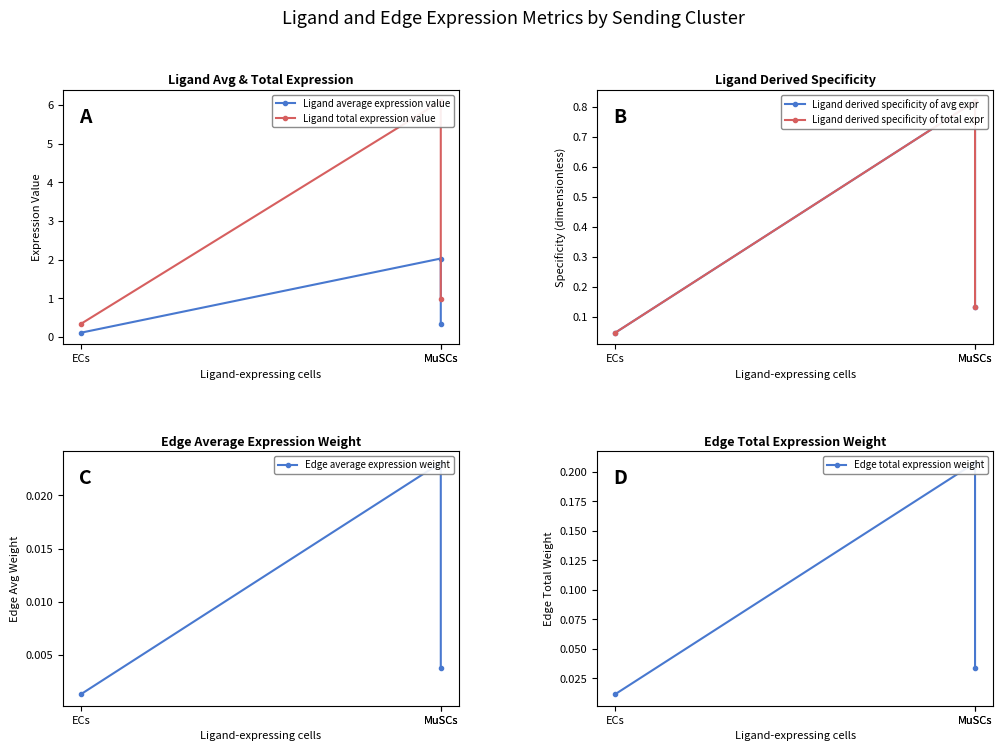

The value of Ligand total expression value at MuSCs is 6.1. True or false?

True